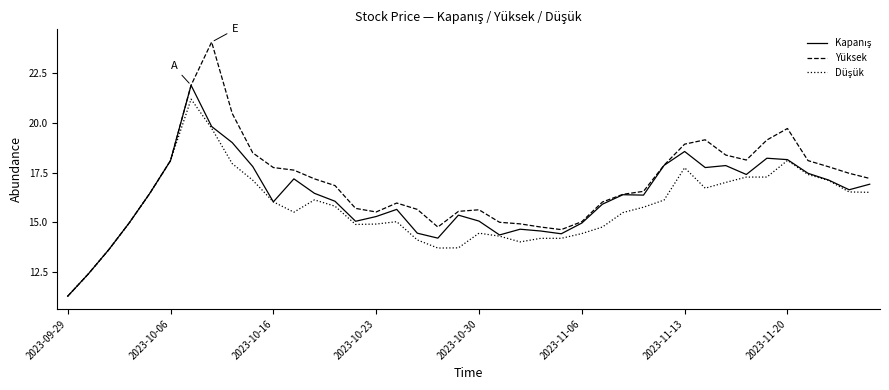

Which series has the largest range (max minus min)?

Yüksek